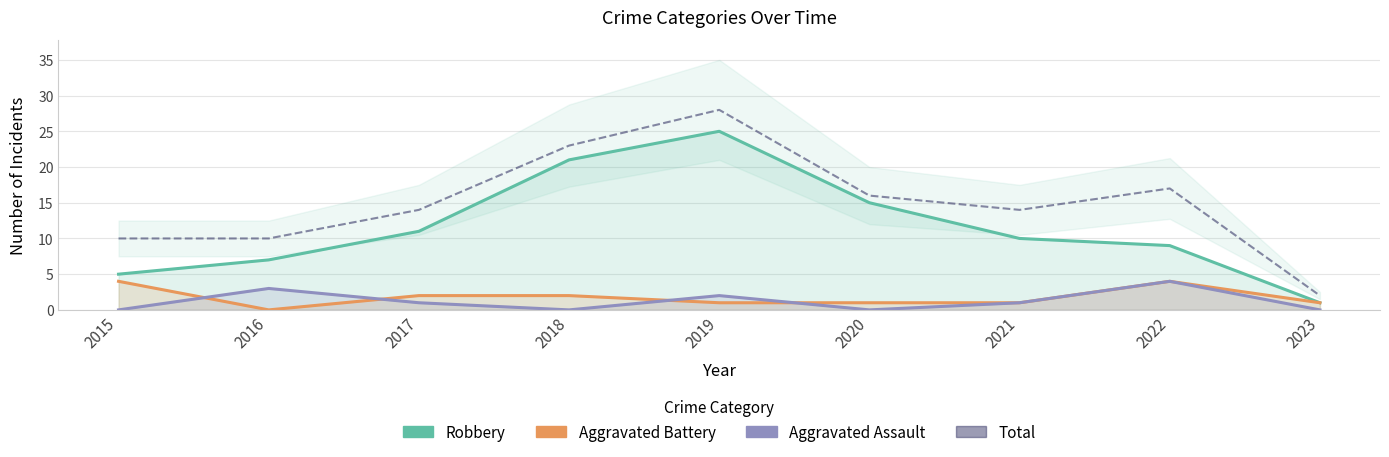

How many series are shown in this chart?

4